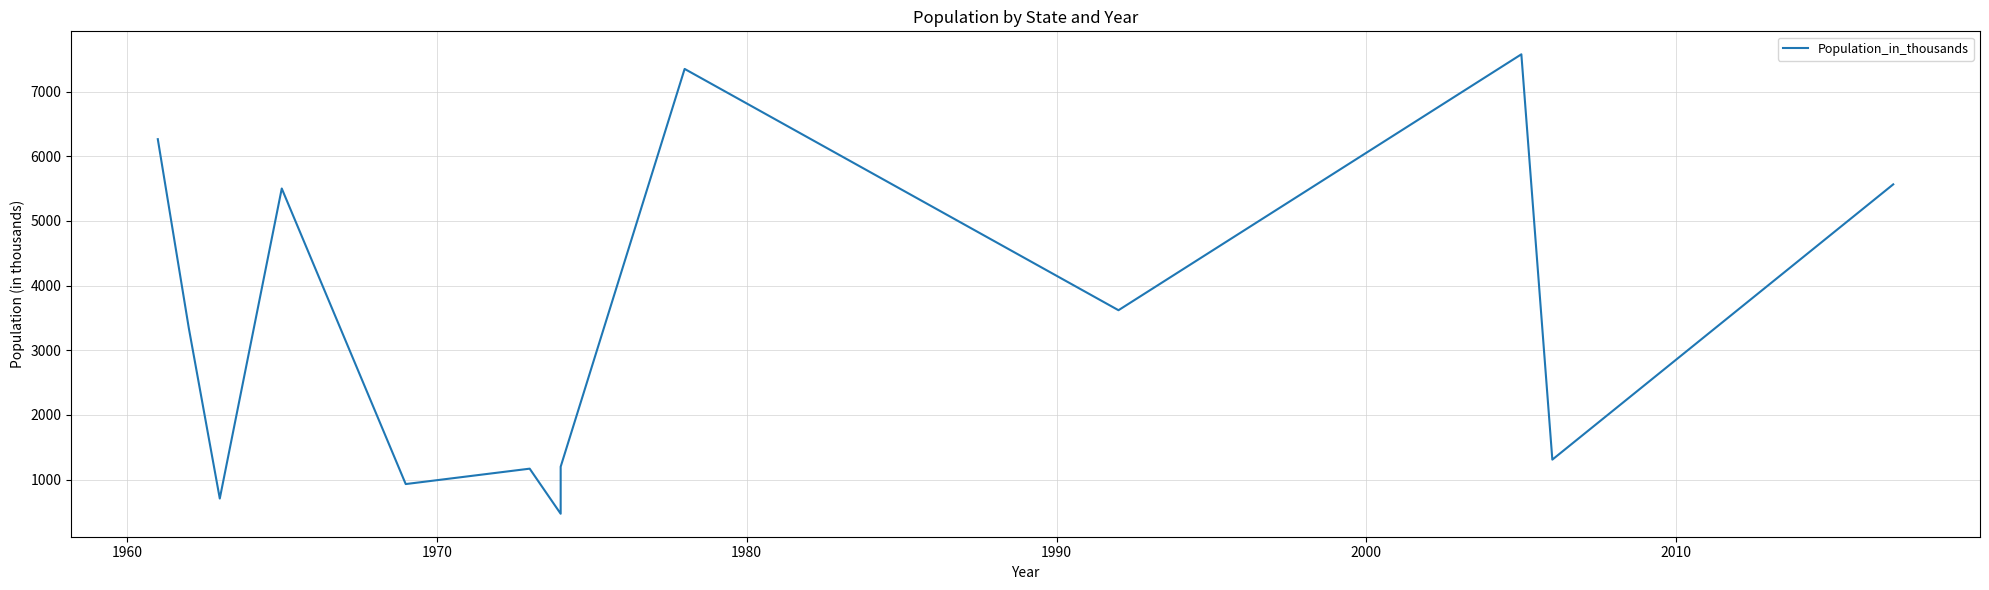

How many data points are less than 3345?

6